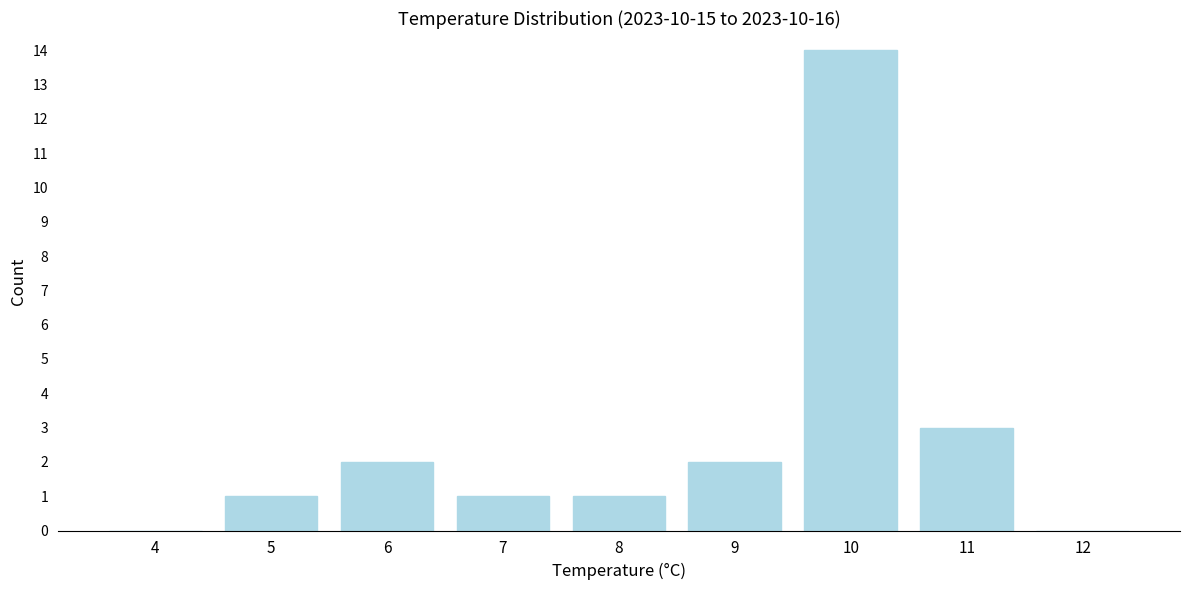

Reading left to right, list all the values displayed in this chart.

4=0	5=1	6=2	7=1	8=1	9=2	10=14	11=3	12=0